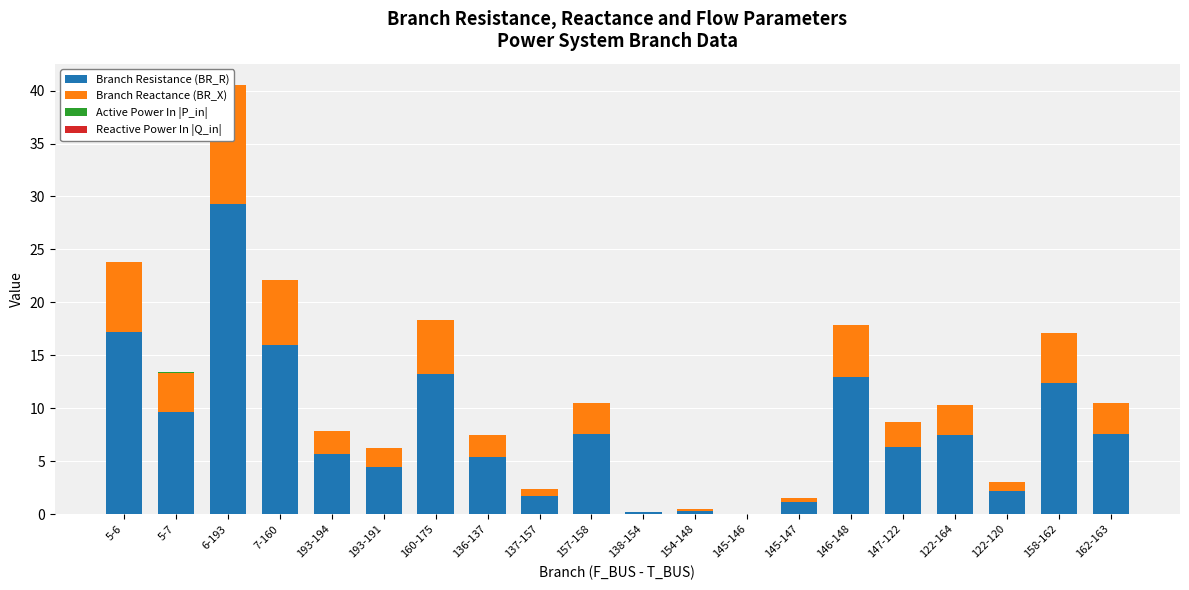

What is the label of the 9th bar from the left?

137-157